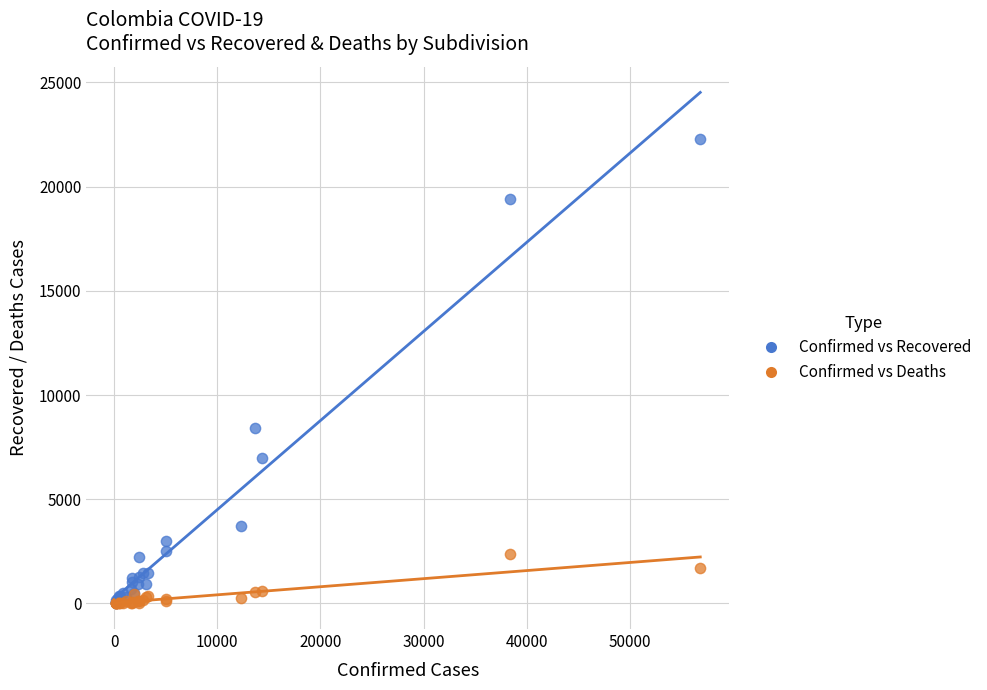

Which series has the widest spread of Y values?

Confirmed vs Recovered